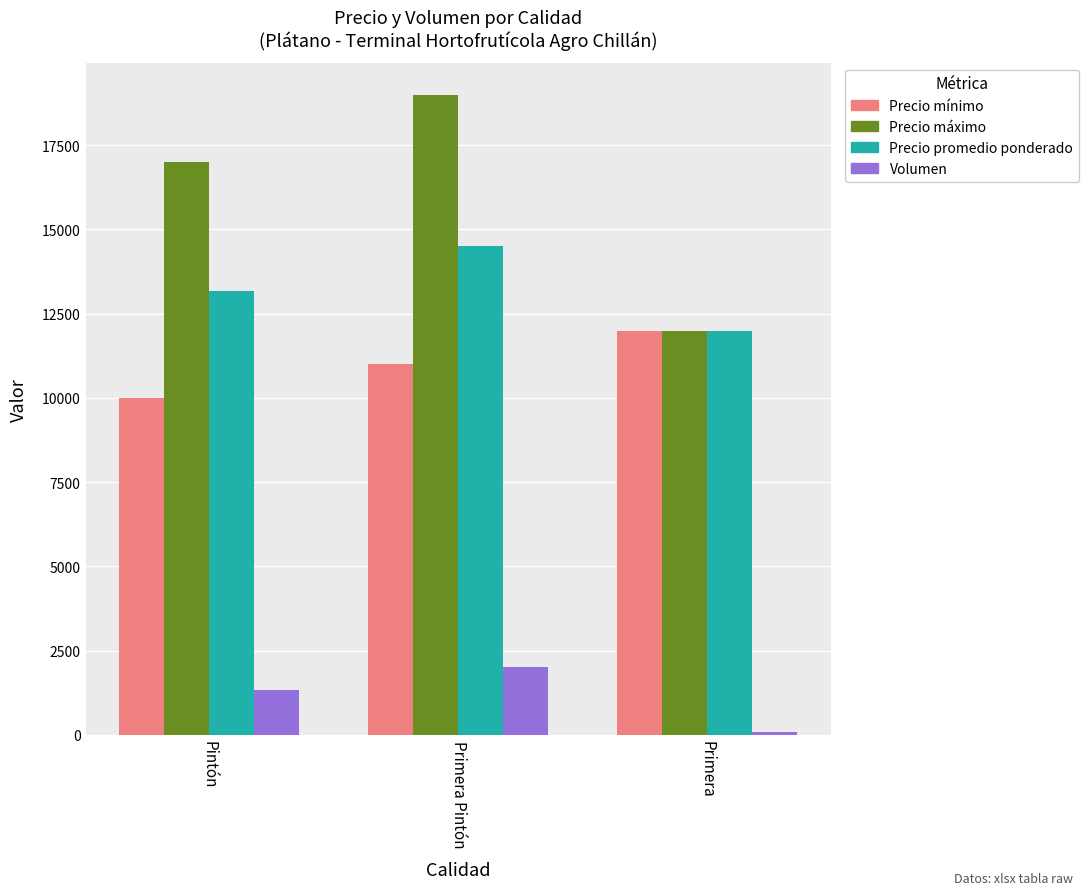

At which category is the sum across all series the highest?

Primera Pintón